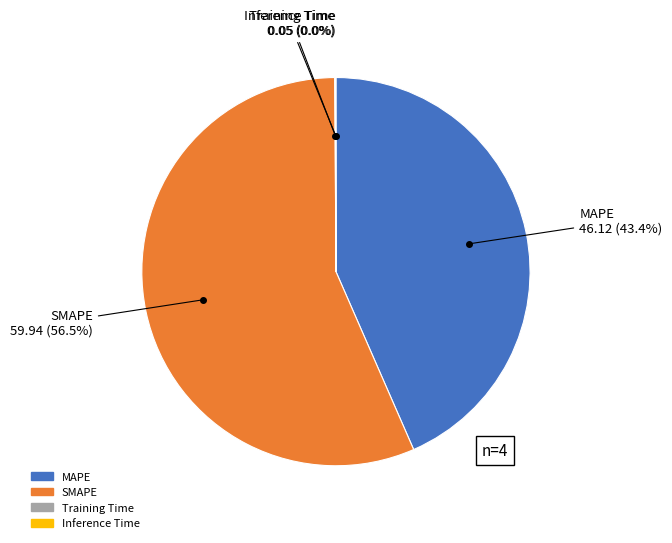

Which category has the biggest portion of the pie?

SMAPE